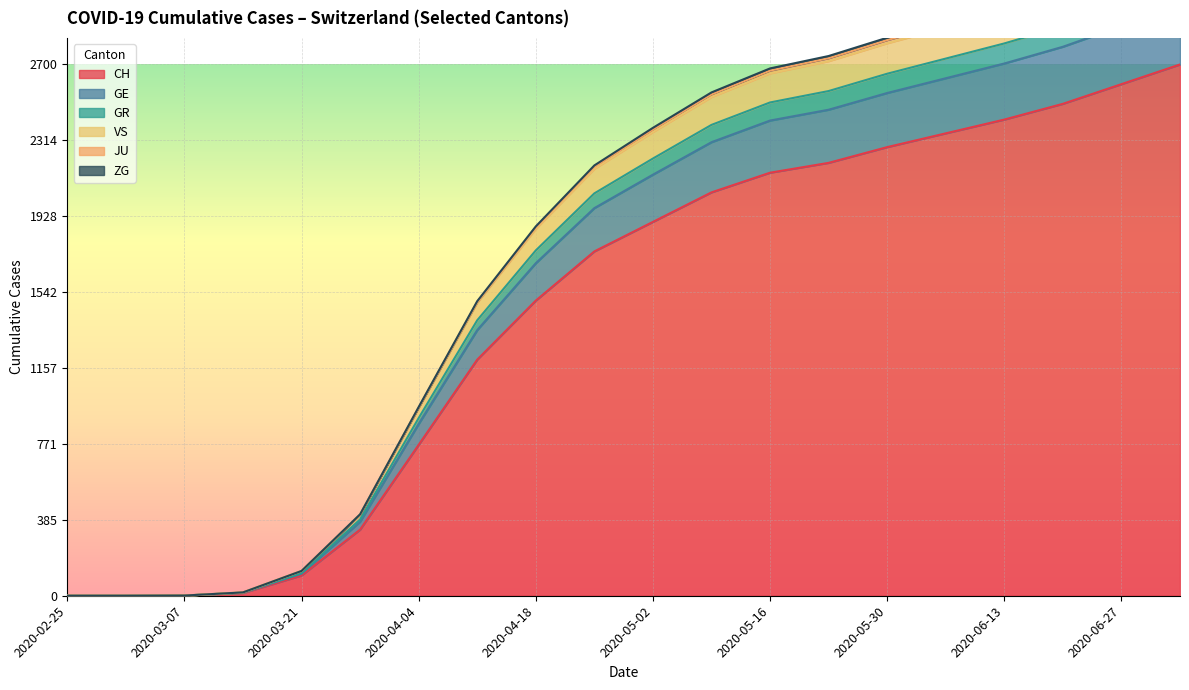

Where is JU nearest to the value 1554?

2020-04-12